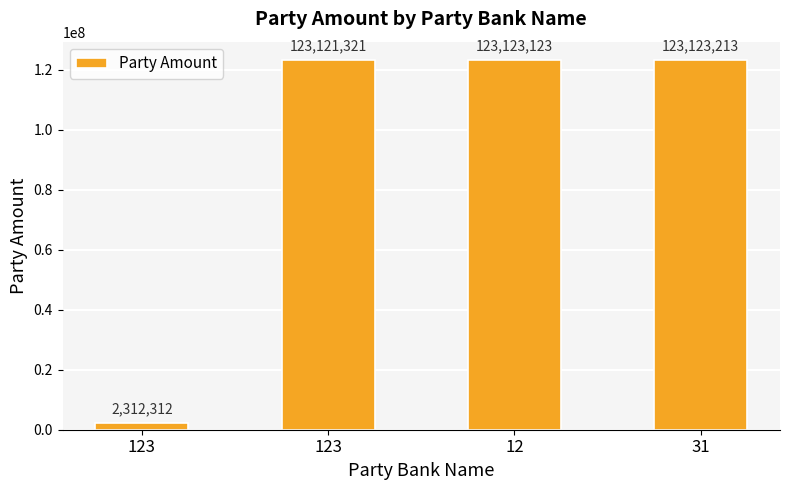

Reading right to left, transcribe all the data shown in this chart.

31=123123213	12=123123123	123=123121321	123=2312312